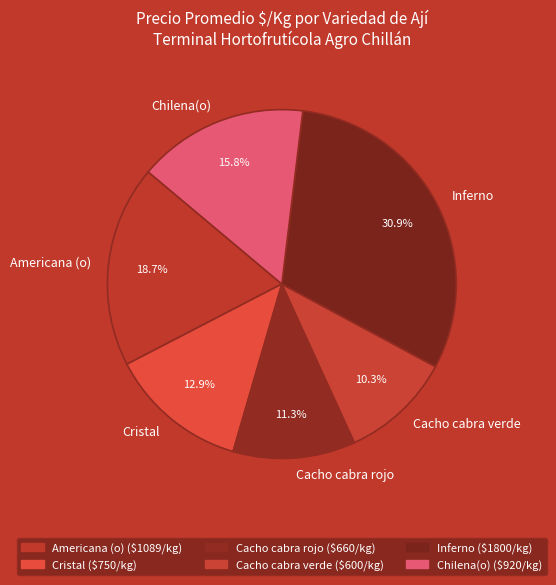

Rank the categories by value from highest to lowest.

Inferno, Americana (o), Chilena(o), Cristal, Cacho cabra rojo, Cacho cabra verde